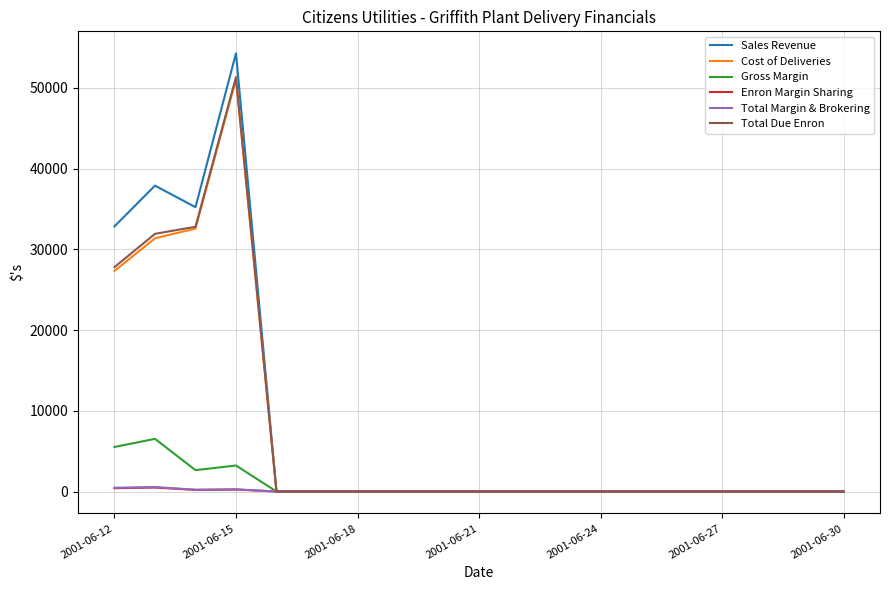

What is the maximum value shown in the chart?

54300.0